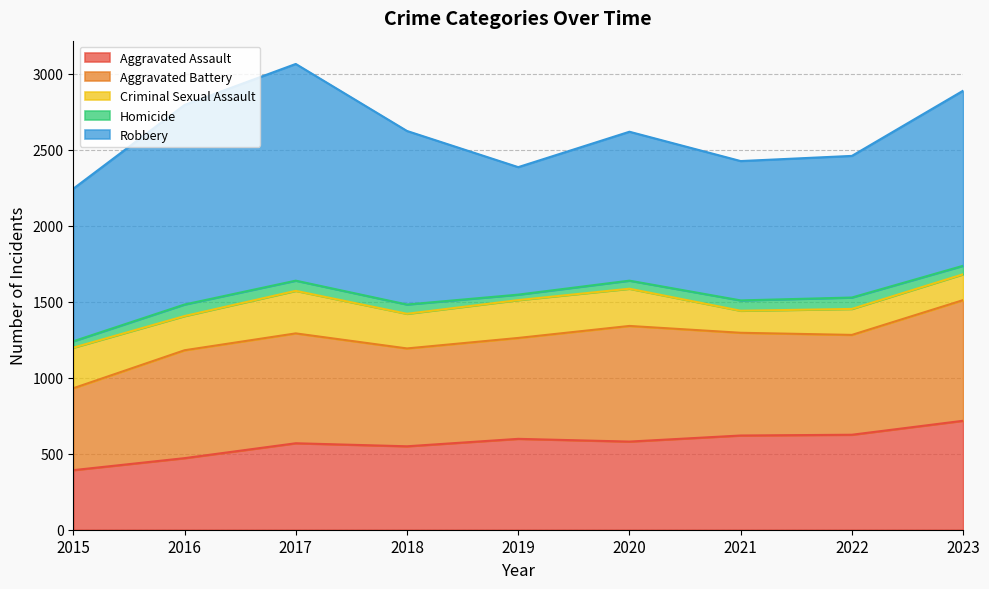

List the labels in order of Criminal Sexual Assault value, largest first.

2017, 2015, 2019, 2020, 2018, 2016, 2022, 2023, 2021